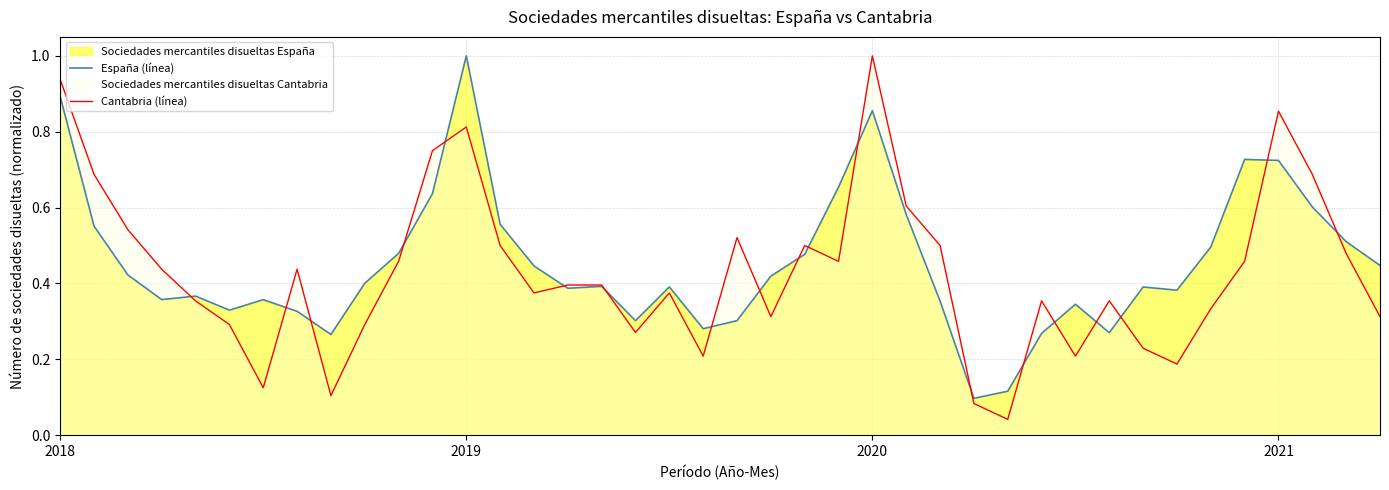

What is the label of the 5th point from the left?

4